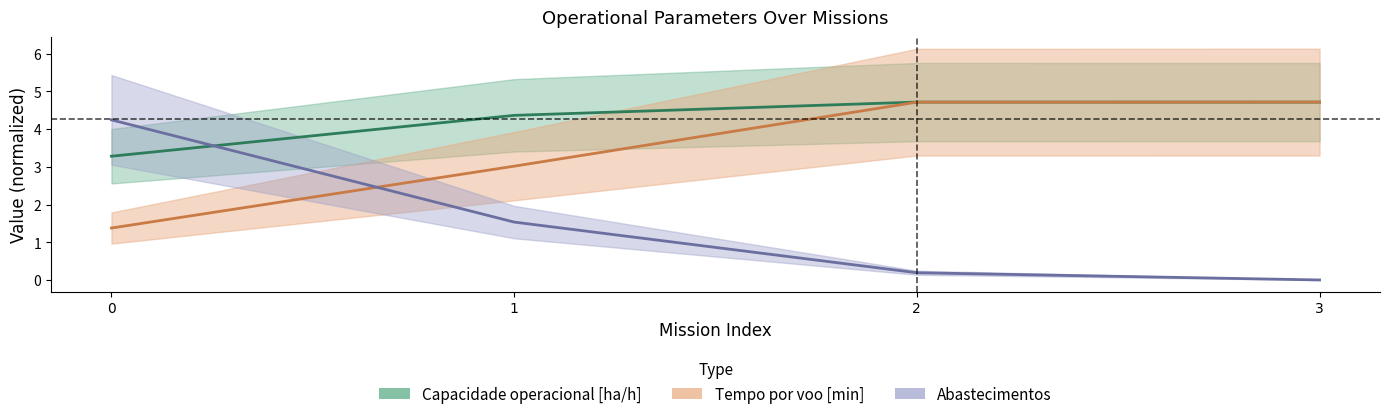

Which series ends up on top after the final intersection of Capacidade operacional [ha/h] and Tempo por voo [min]?

Tempo por voo [min]